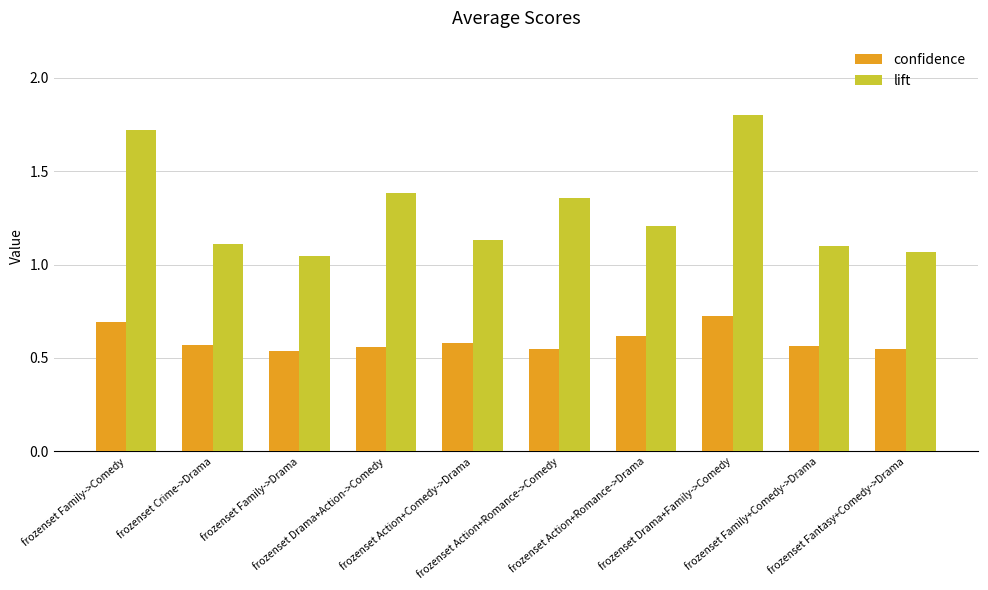

Rank the series by their average value, from lowest to highest.

confidence, lift